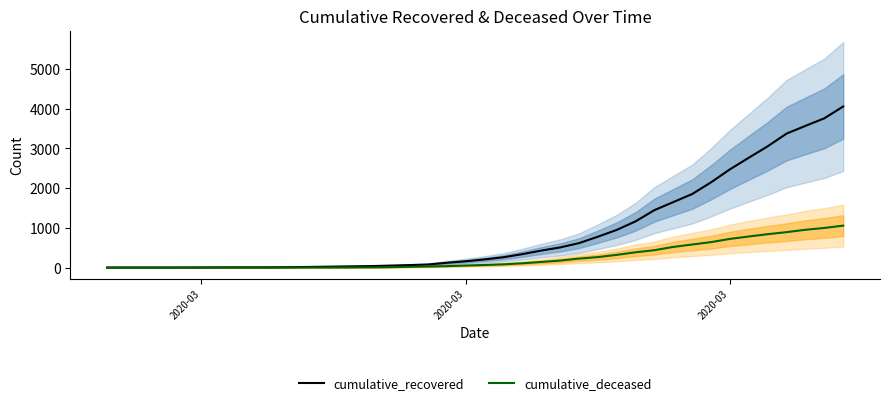

Rank the series by their maximum value, from lowest to highest.

cumulative_deceased, cumulative_recovered